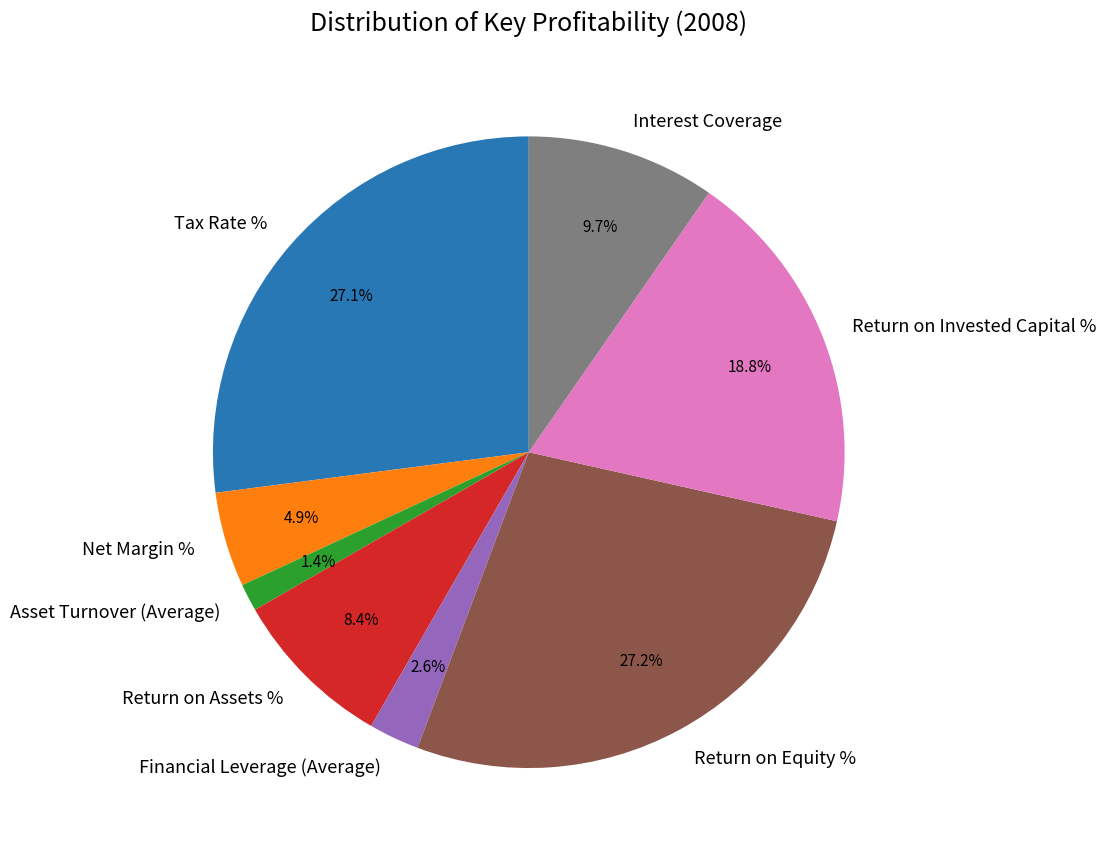

To the nearest percent, what portion does Financial Leverage (Average) represent?

3%